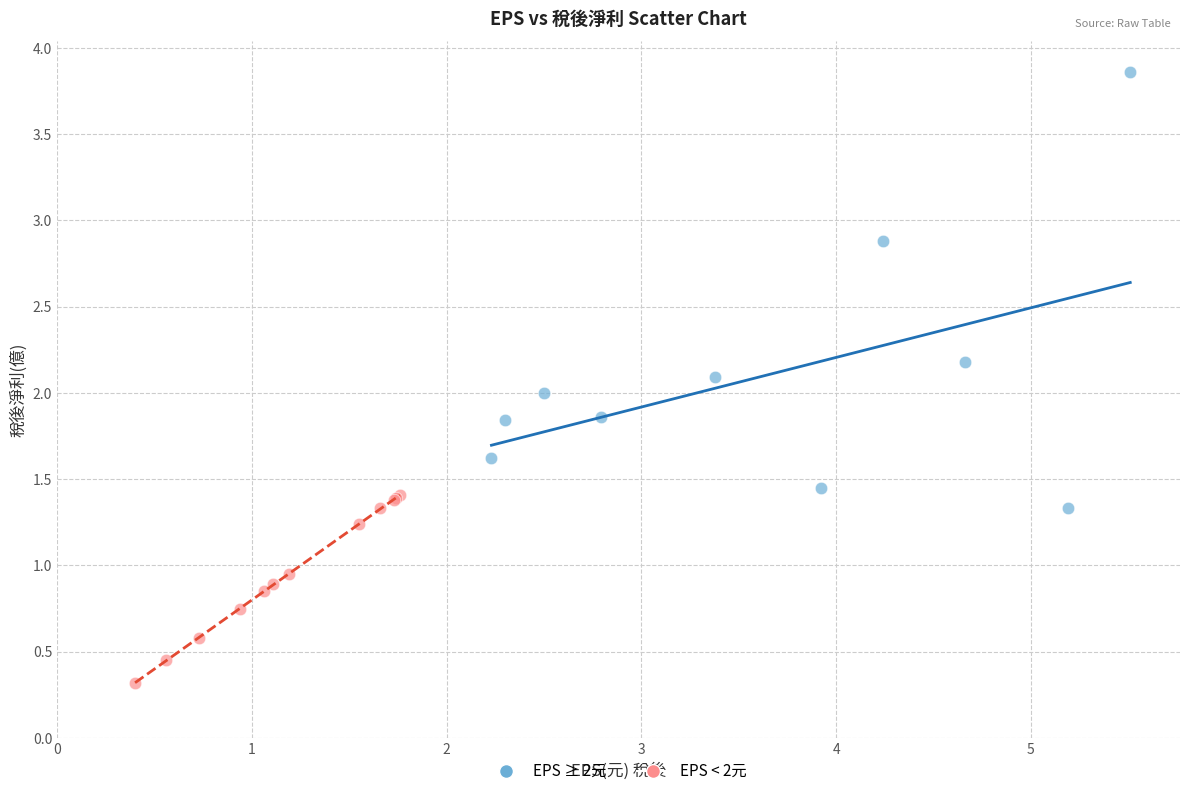

Which series reaches the maximum Y coordinate?

EPS ≥ 2元